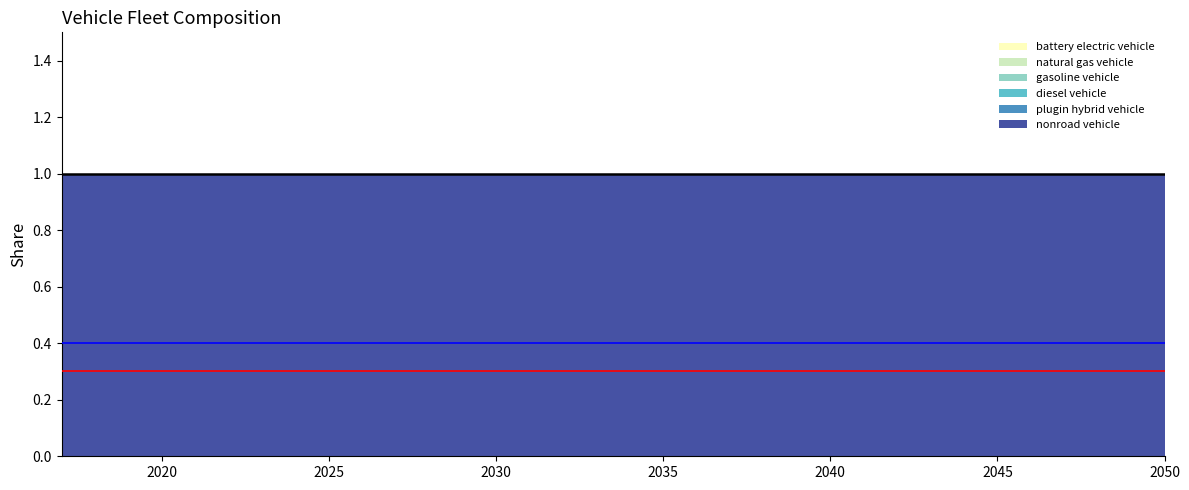

The nonroad vehicle series shows 1 at 2020. True or false?

False